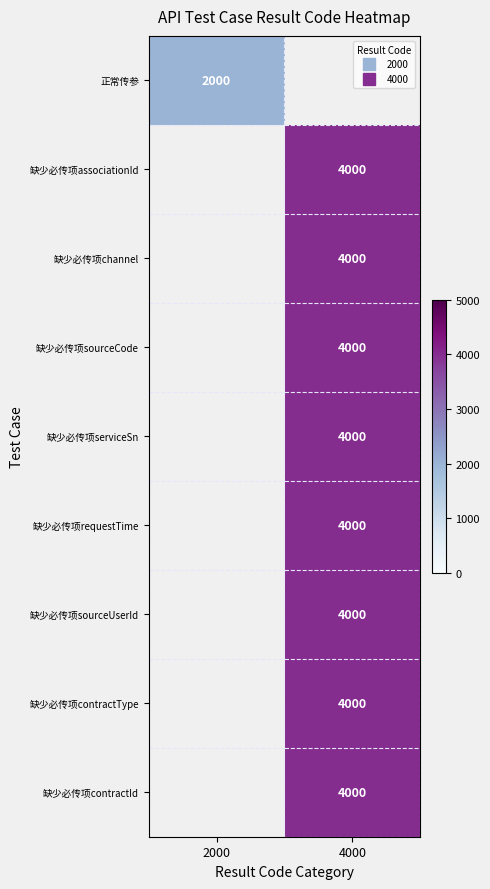

How many values in 缺少必传项channel are above zero?

1